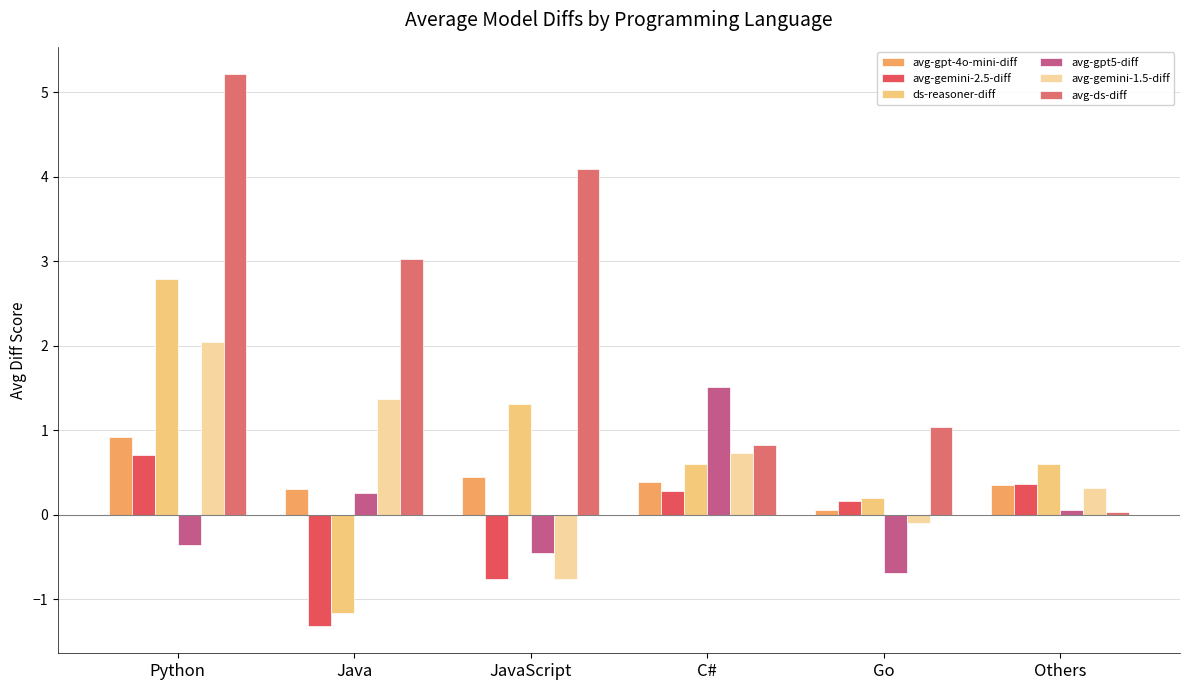

Are the bars grouped side by side (vs. stacked)?

Yes